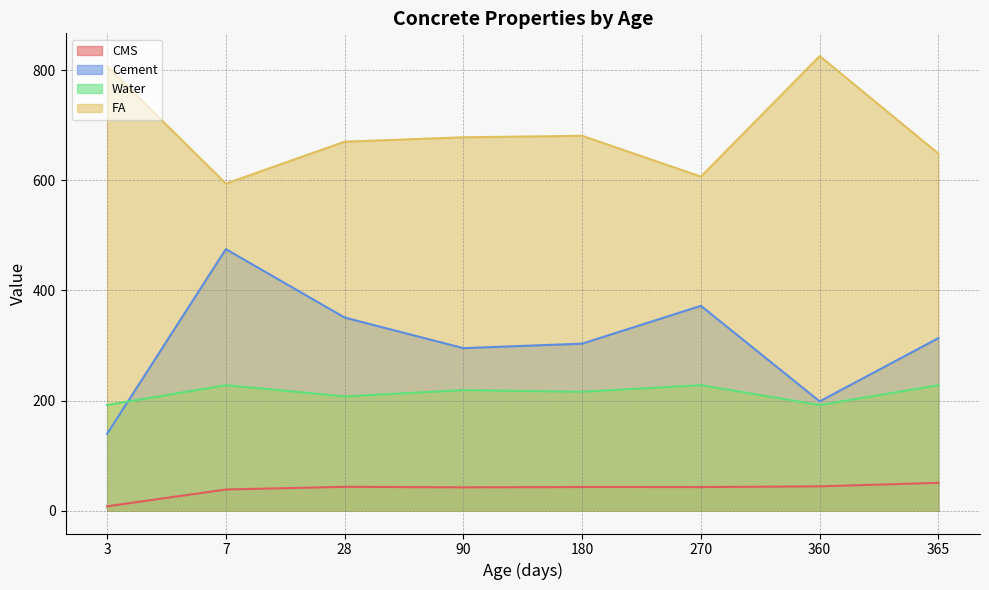

Between 27 and 14, which is larger?

27